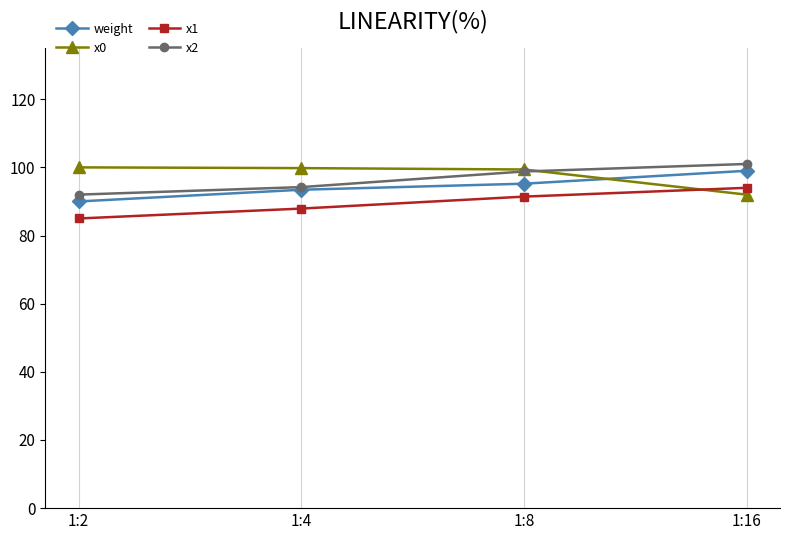

True or false: x2 has more than 1 interior local peaks.

False